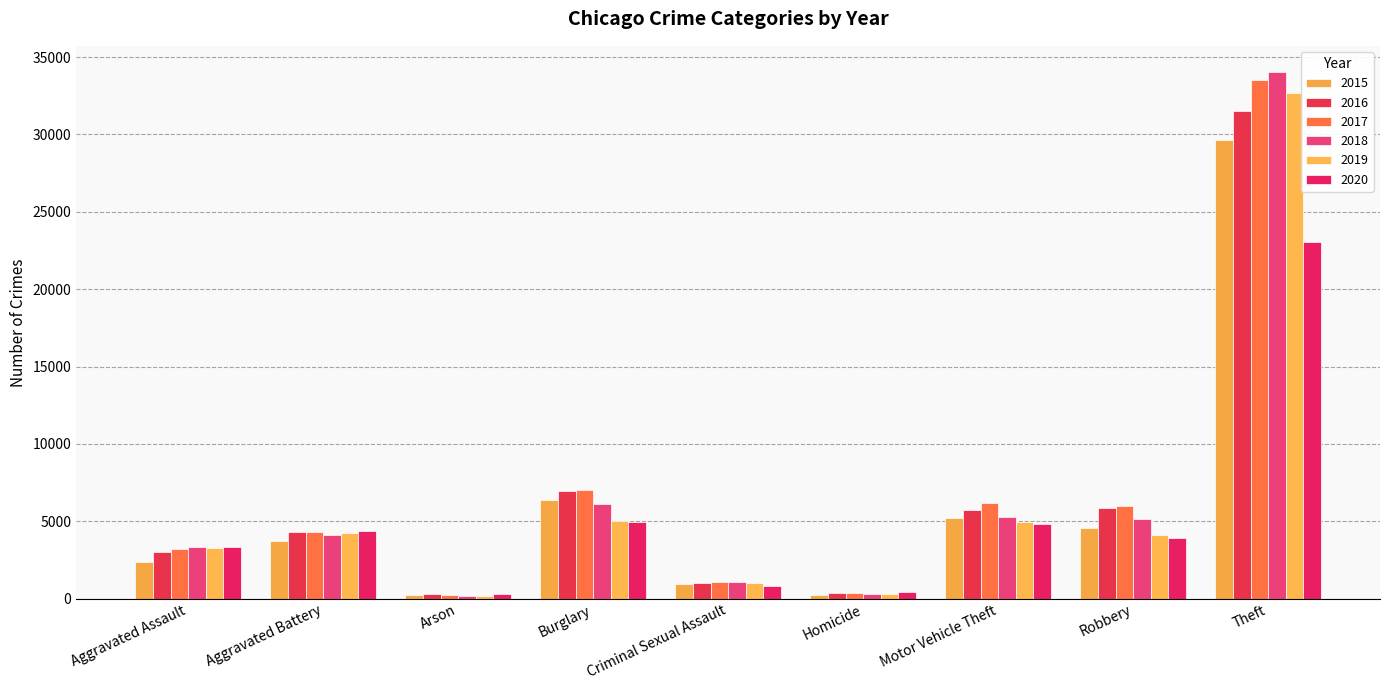

Which series has the widest spread of values?

2018